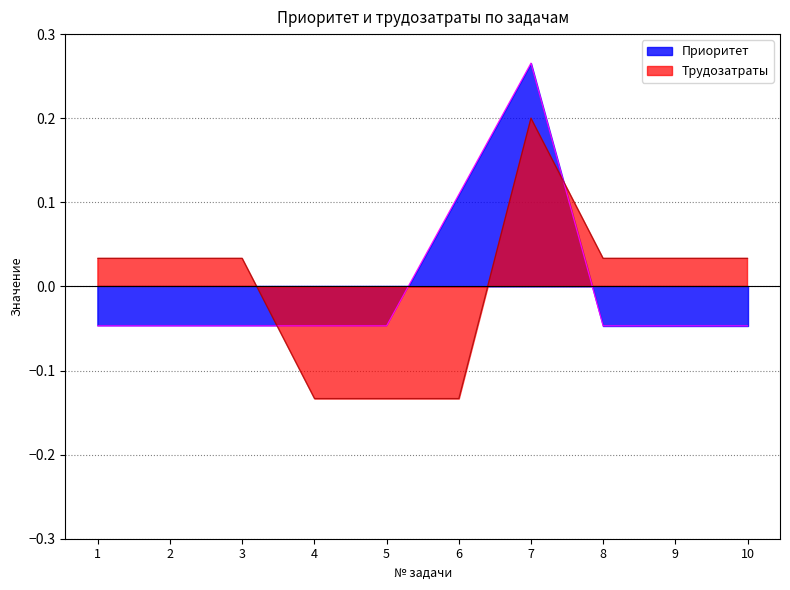

The Приоритет series shows -0.1 at 3. True or false?

False